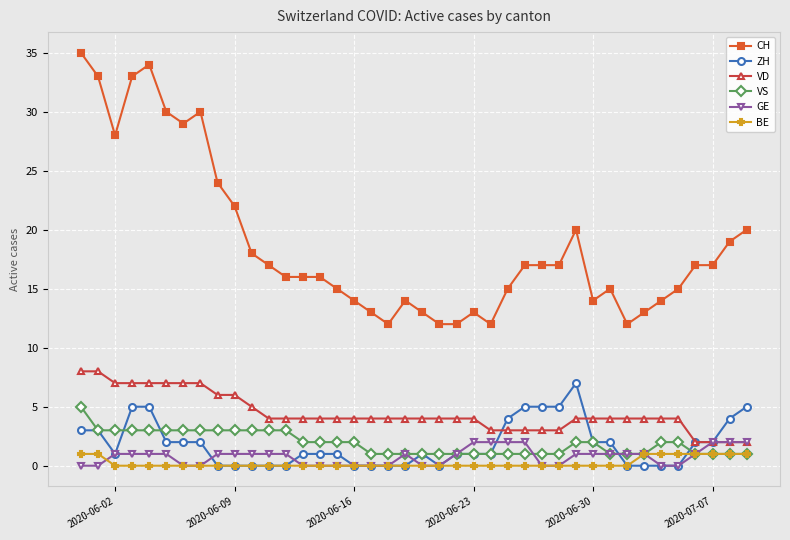

What is the difference between the maximum and minimum values in the GE series?

2